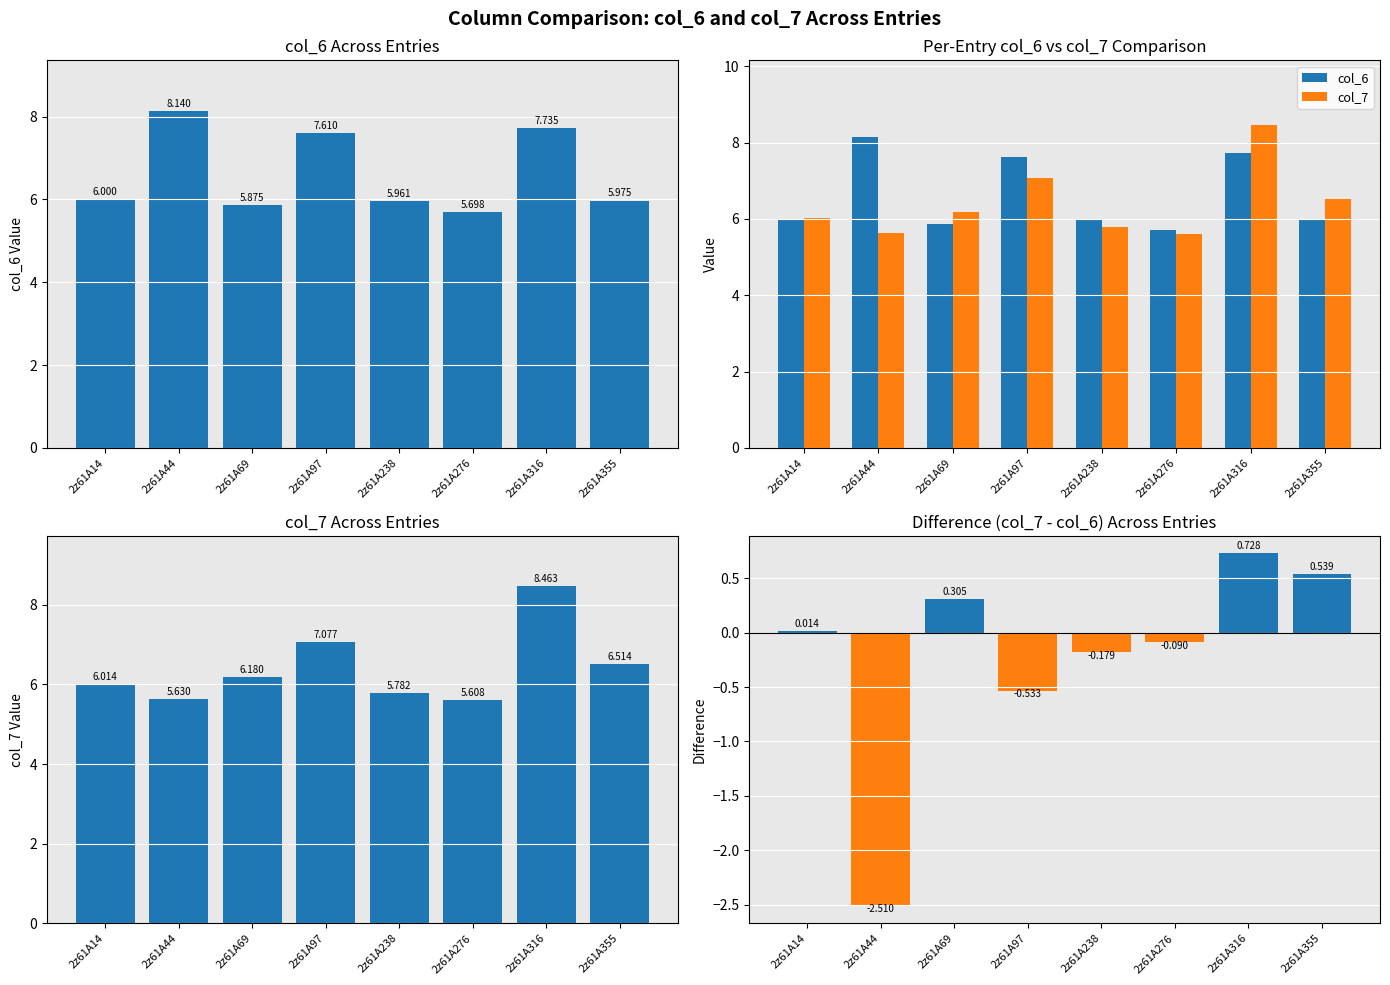

Between 2z61A69 and 2z61A355, which series saw the biggest shift?

col_7